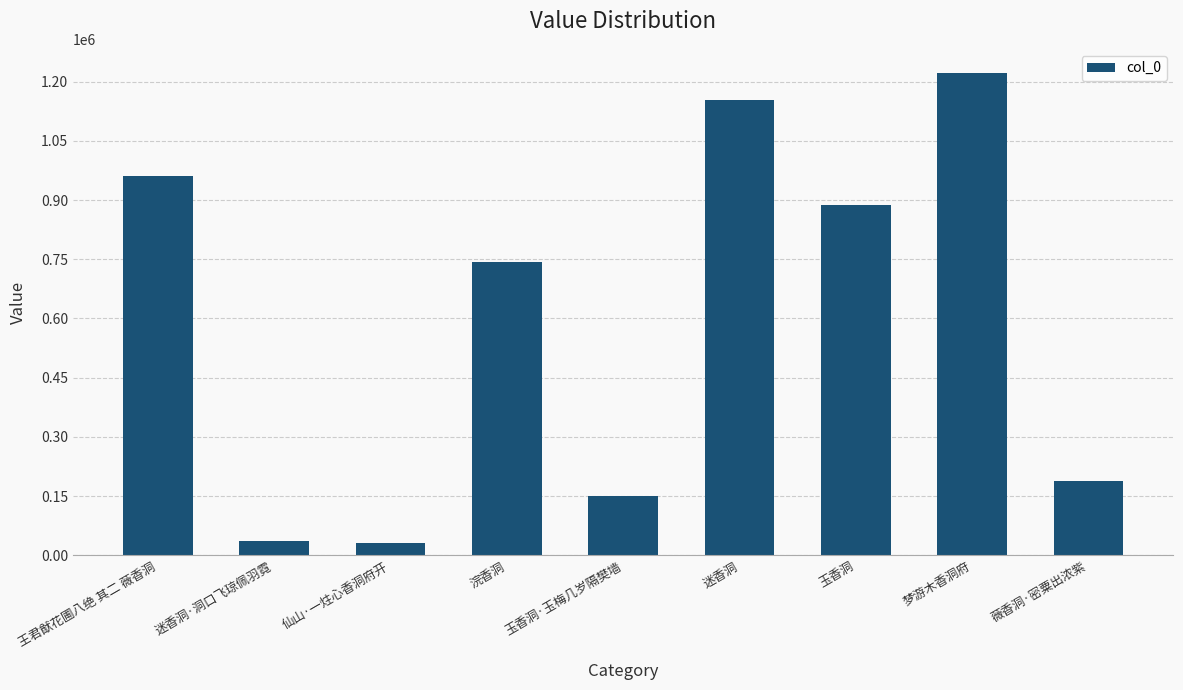

Are the bars grouped side by side (vs. stacked)?

No